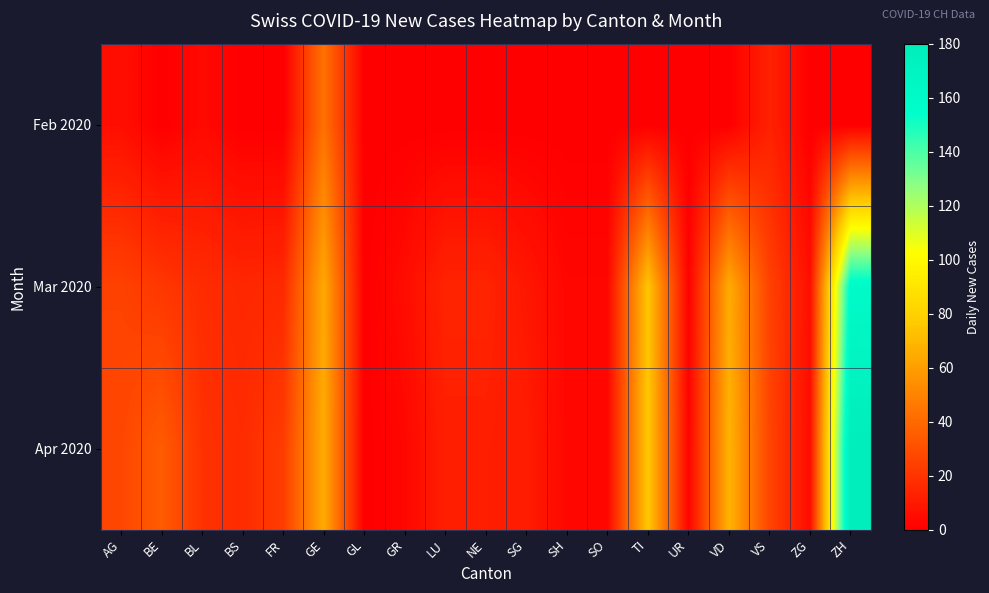

Rank the series by their maximum value, from lowest to highest.

Feb 2020, Mar 2020, Apr 2020